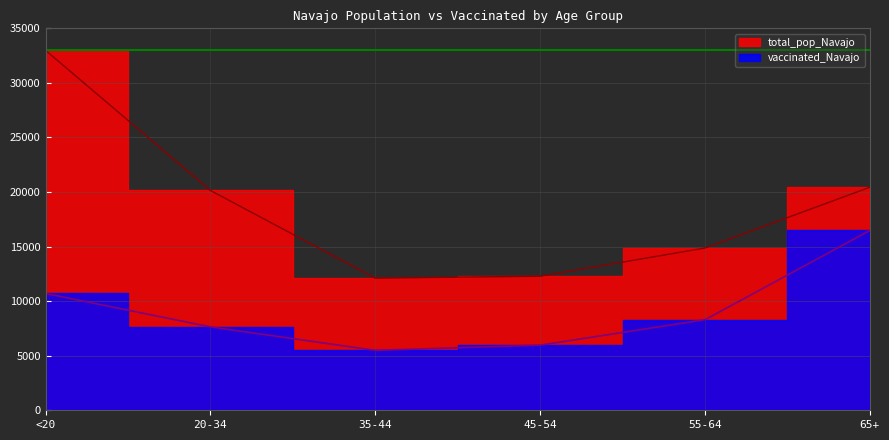

Does the chart display data point markers on the line(s)?

No